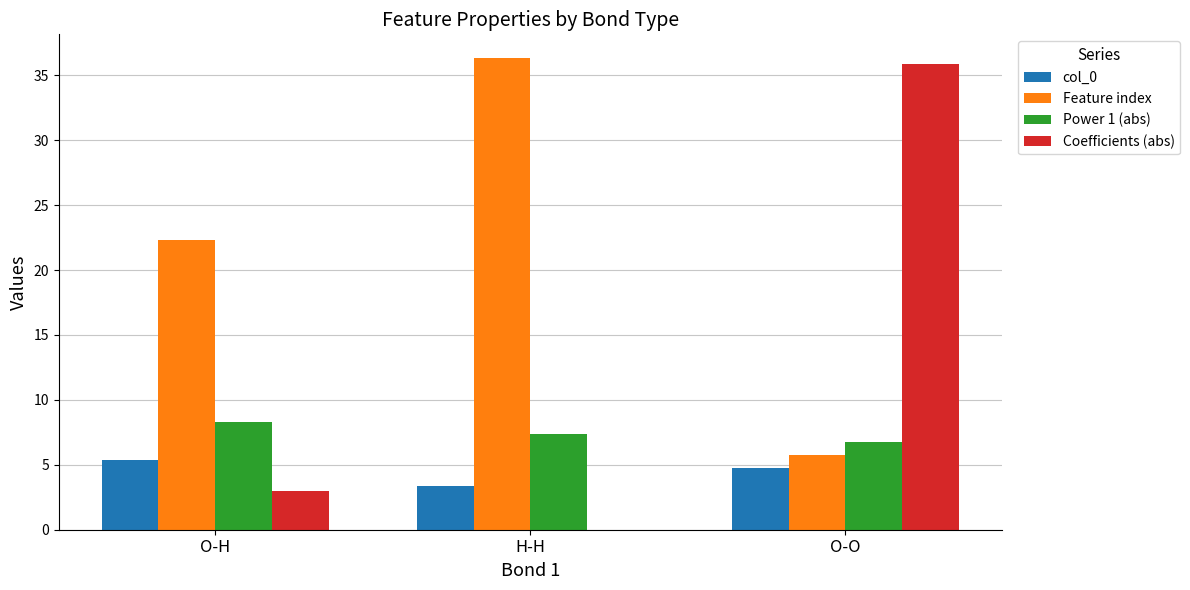

Are the bars grouped side by side (vs. stacked)?

Yes